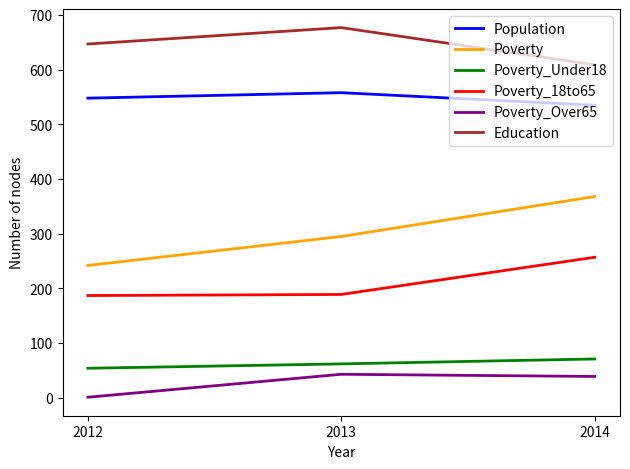

What is the difference between the maximum and minimum values in the Poverty_18to65 series?

70